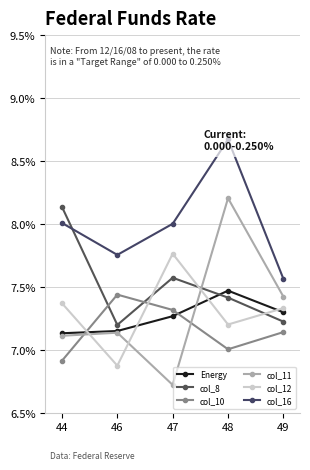

Where is Energy nearest to the value 0?

44